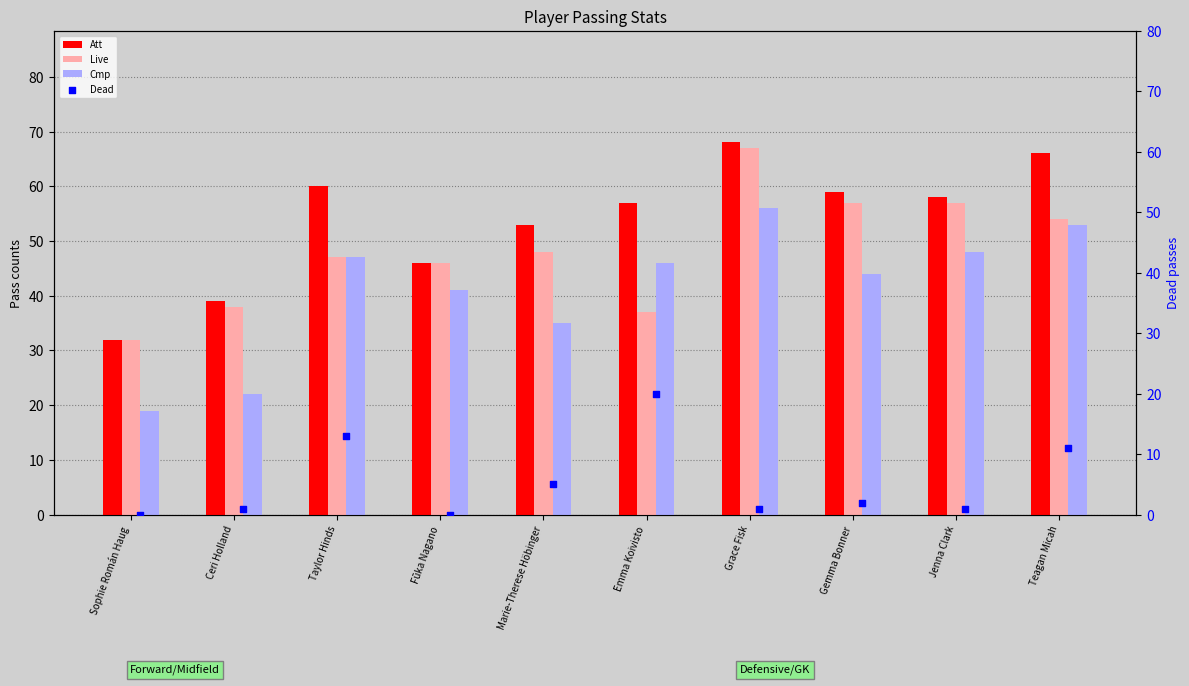

Which series reaches the minimum Y coordinate?

Dead